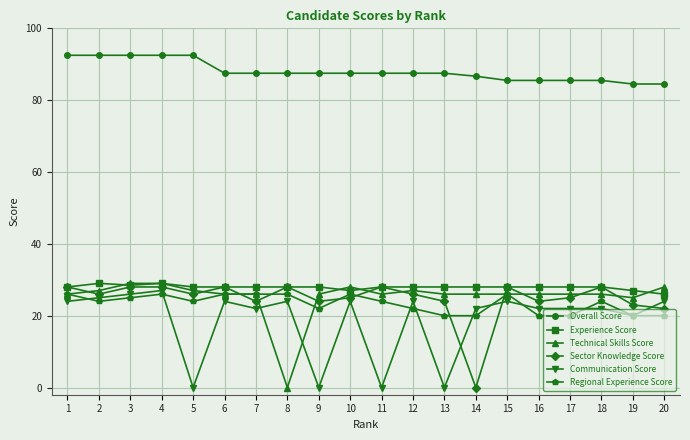

Reading left to right, list all the values displayed in this chart.

Overall Score: 92.5	92.5	92.5	92.5	92.5	87.5	87.5	87.5	87.5	87.5	87.5	87.5	87.5	86.7	85.5	85.5	85.5	85.5	84.5	84.5
Experience Score: 28.0	29.0	28.5	29.0	28.0	28.0	28.0	28.0	28.0	27.0	28.0	28.0	28.0	28.0	28.0	28.0	28.0	28.0	27.0	26.0
Technical Skills Score: 26.0	27.0	29.0	29.0	27.0	26.0	26.0	0.0	26.0	28.0	26.0	27.0	26.0	26.0	26.0	26.0	26.0	26.0	25.0	28.0
Sector Knowledge Score: 28.0	26.0	28.0	28.0	26.0	28.0	24.0	28.0	24.0	25.0	28.0	26.0	24.0	0.0	28.0	24.0	25.0	28.0	23.0	22.0
Communication Score: 24.0	25.0	26.0	27.0	0.0	24.0	22.0	24.0	0.0	24.0	0.0	24.0	0.0	22.0	24.0	22.0	22.0	22.0	20.0	24.0
Regional Experience Score: 26.0	24.0	25.0	26.0	24.0	26.0	26.0	26.0	22.0	26.0	24.0	22.0	20.0	20.0	26.0	20.0	20.0	24.0	20.0	20.0